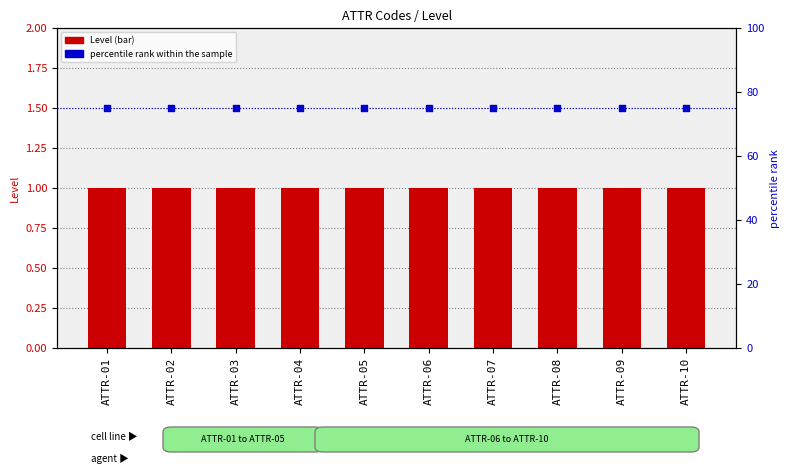

What are all the series names shown in the legend?

Level, percentile rank within the sample